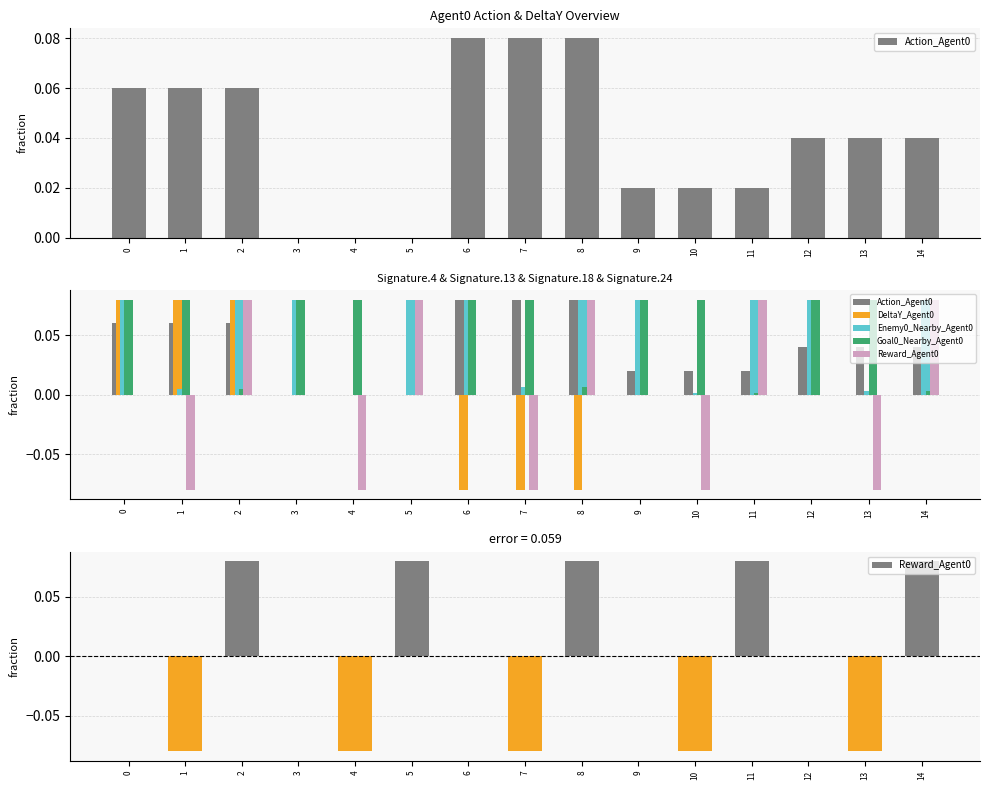

Which series has the largest range (max minus min)?

DeltaY_Agent0